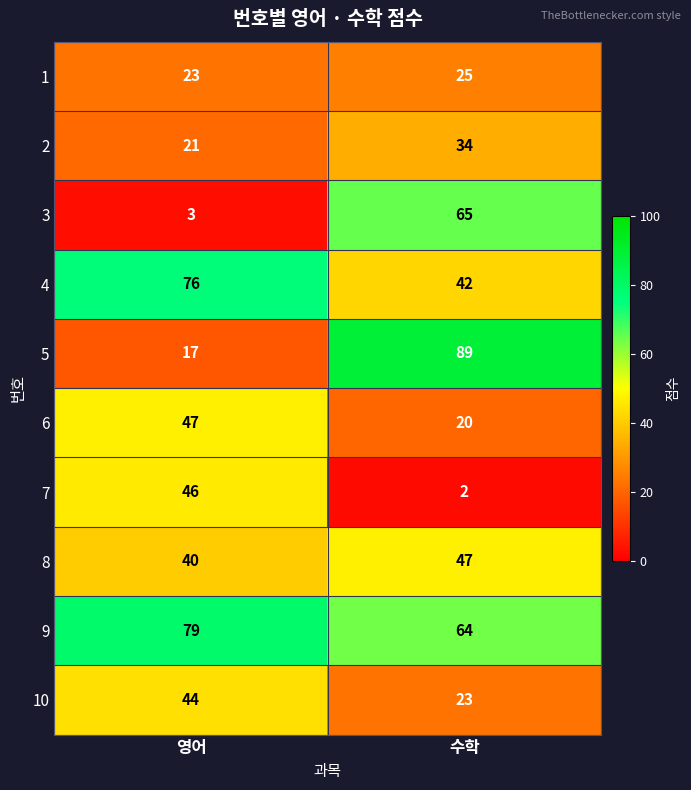

What is the average value of the 10 series?

34